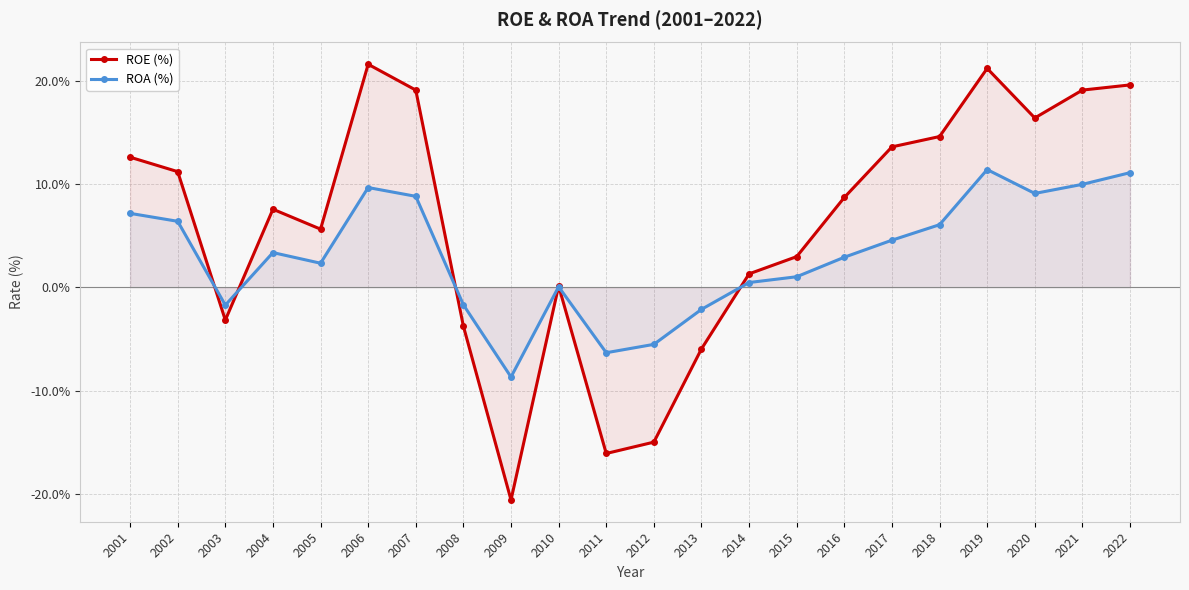

True or false: ROE (%) has a value of 1.3 at 2005.

False